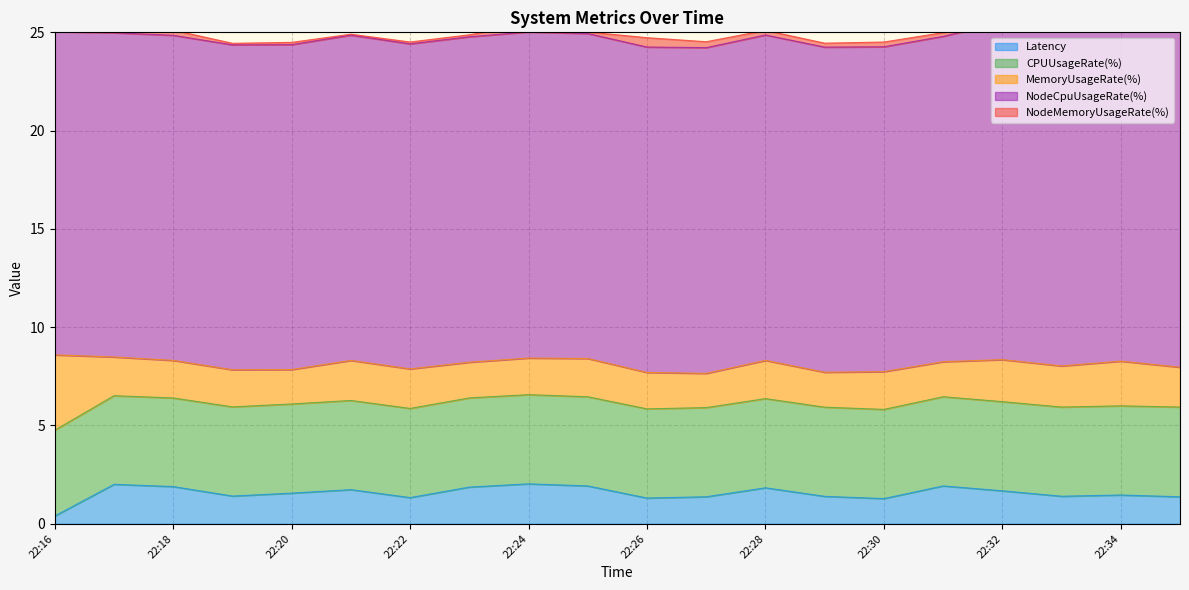

True or false: CPUUsageRate(%) has more than 0 interior local peaks.

False